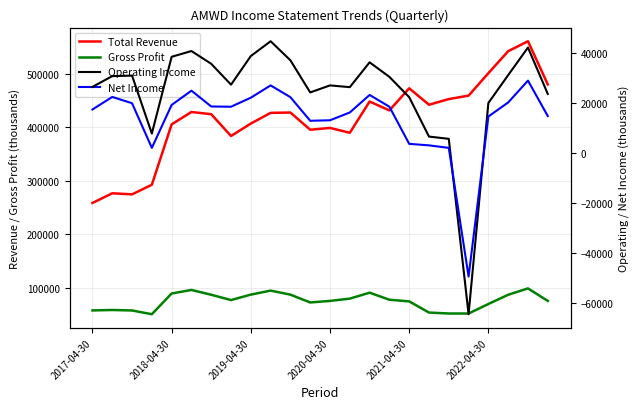

In Total Revenue, how many points are higher than both neighbors (excluding endpoints)?

7